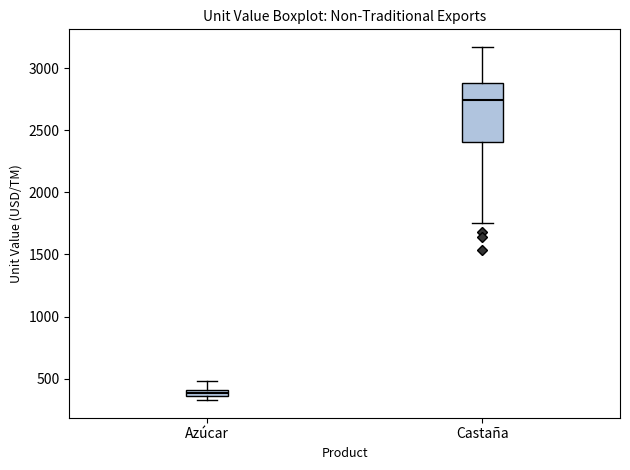

Which box has the lowest median line?

Azúcar